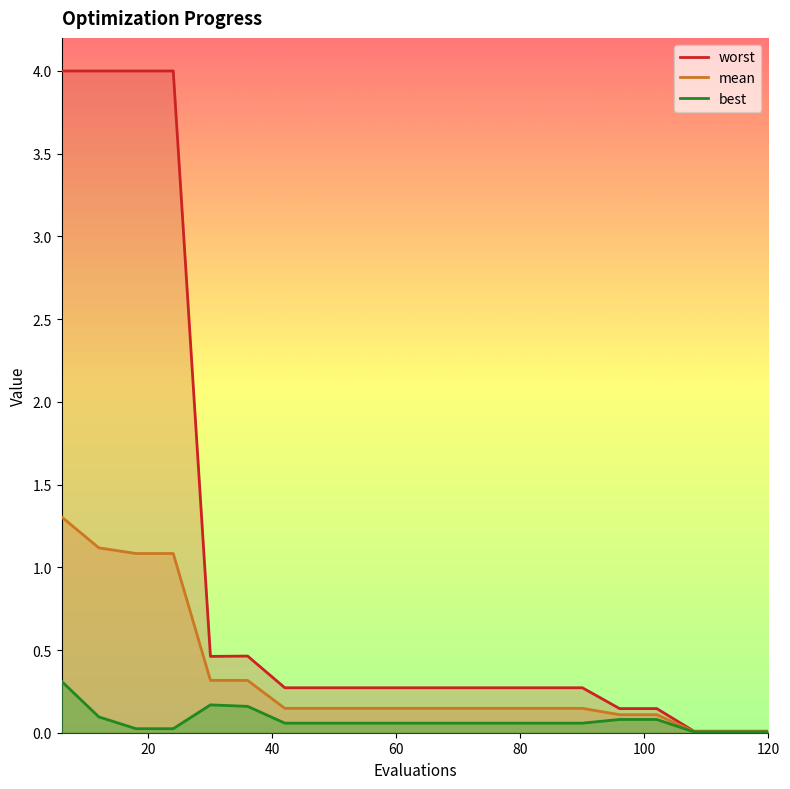

The worst series shows 0.3 at 84. True or false?

True